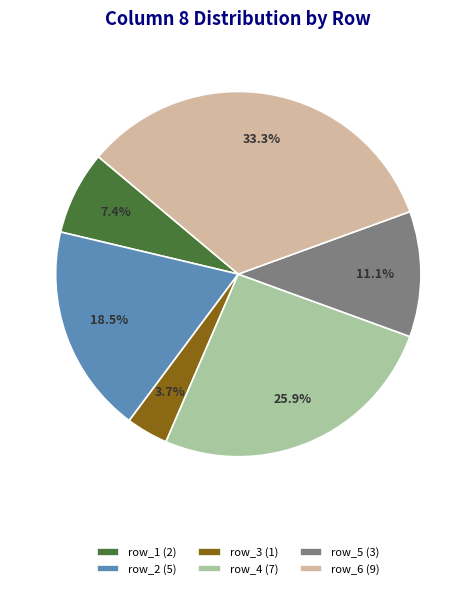

Rank the categories by value from lowest to highest.

row_3 (1), row_1 (2), row_5 (3), row_2 (5), row_4 (7), row_6 (9)